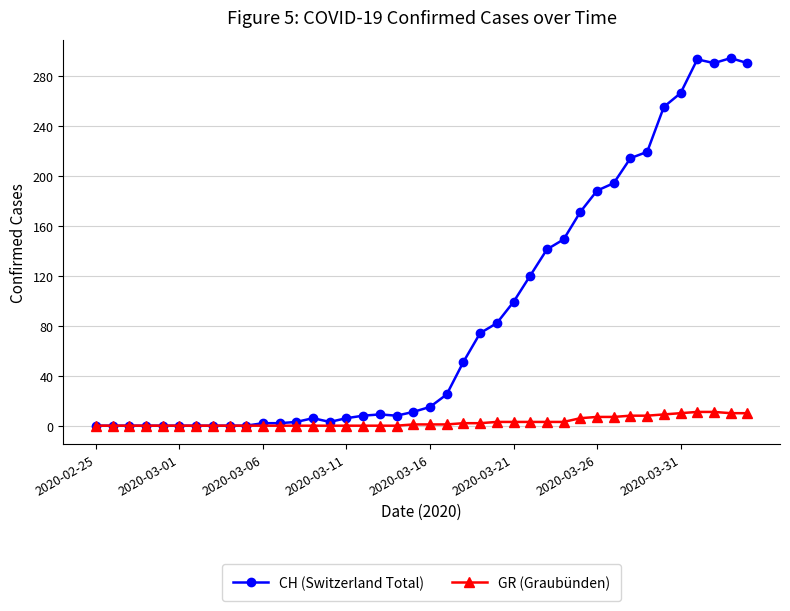

What is the average value of the GR (Graubünden) series?

3